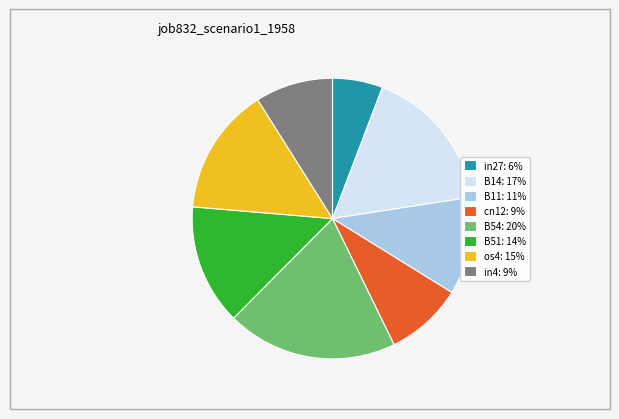

Is the sum of B54: 20% and cn12: 9% greater than half?

No